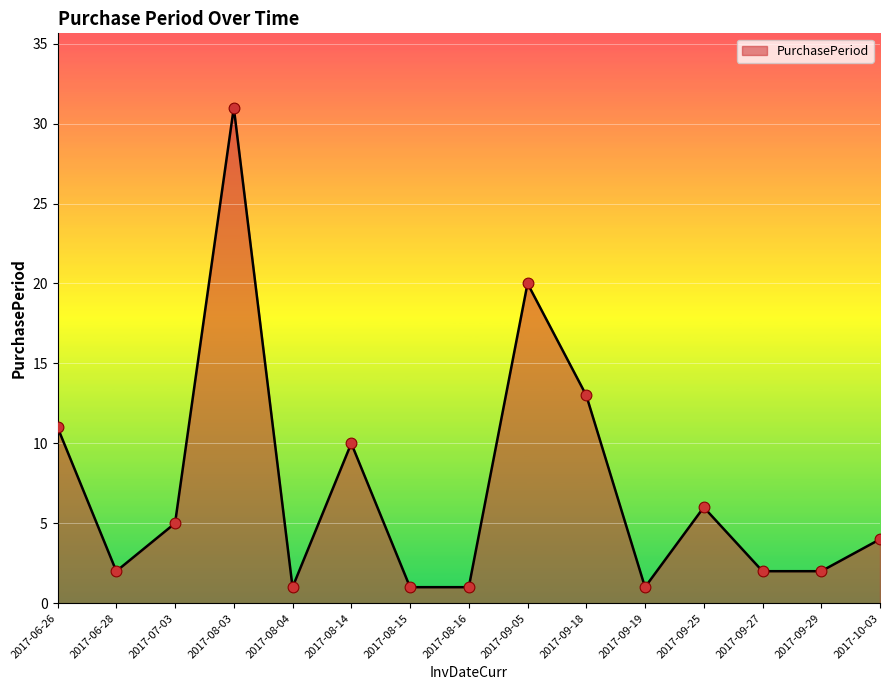

Between 2017-06-28 and 2017-09-18, which is larger?

2017-09-18